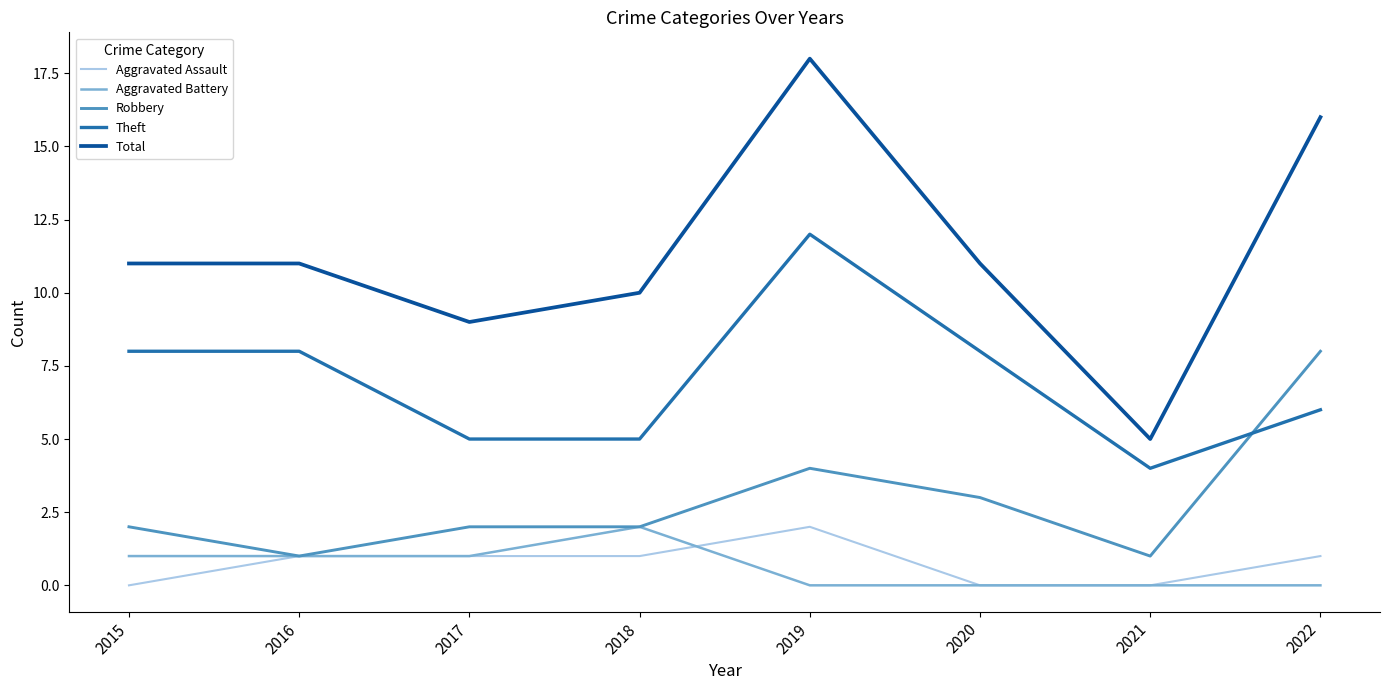

Reading right to left, list all the values displayed in this chart.

Aggravated Assault: 2022=1	2021=0	2020=0	2019=2	2018=1	2017=1	2016=1	2015=0
Aggravated Battery: 2022=0	2021=0	2020=0	2019=0	2018=2	2017=1	2016=1	2015=1
Robbery: 2022=8	2021=1	2020=3	2019=4	2018=2	2017=2	2016=1	2015=2
Theft: 2022=6	2021=4	2020=8	2019=12	2018=5	2017=5	2016=8	2015=8
Total: 2022=16	2021=5	2020=11	2019=18	2018=10	2017=9	2016=11	2015=11